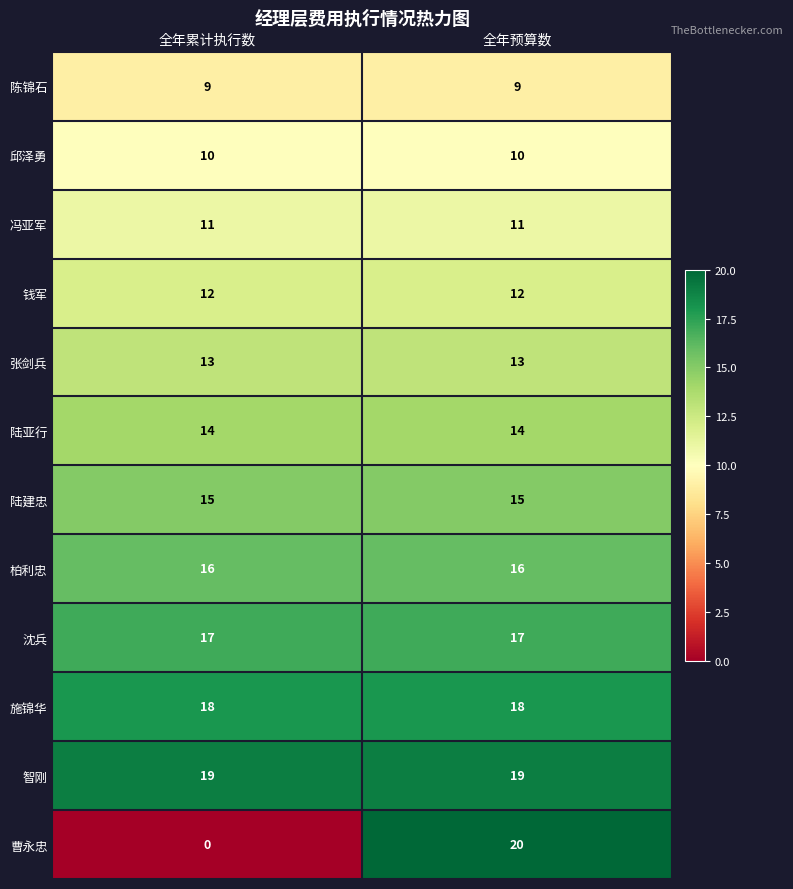

At which category does the chart reach its minimum across all series?

全年累计执行数